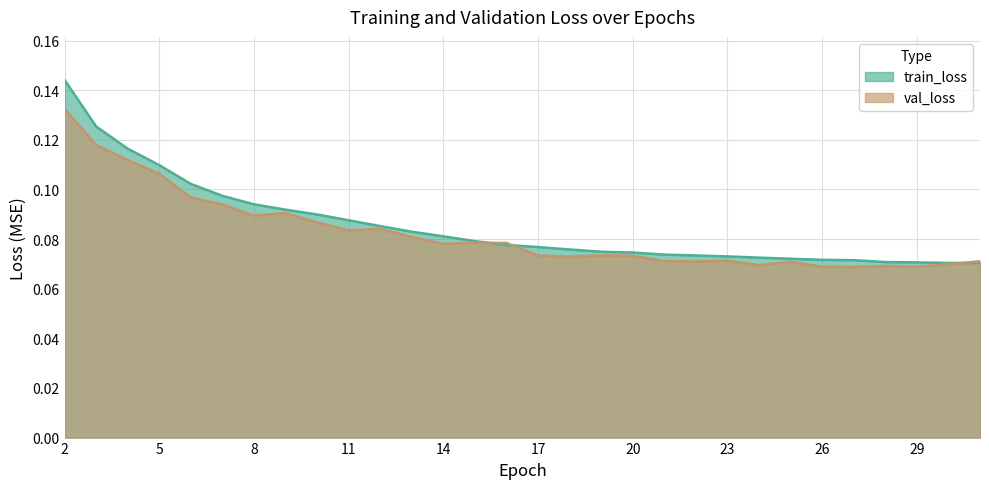

In val_loss, how many points are higher than both neighbors (excluding endpoints)?

7